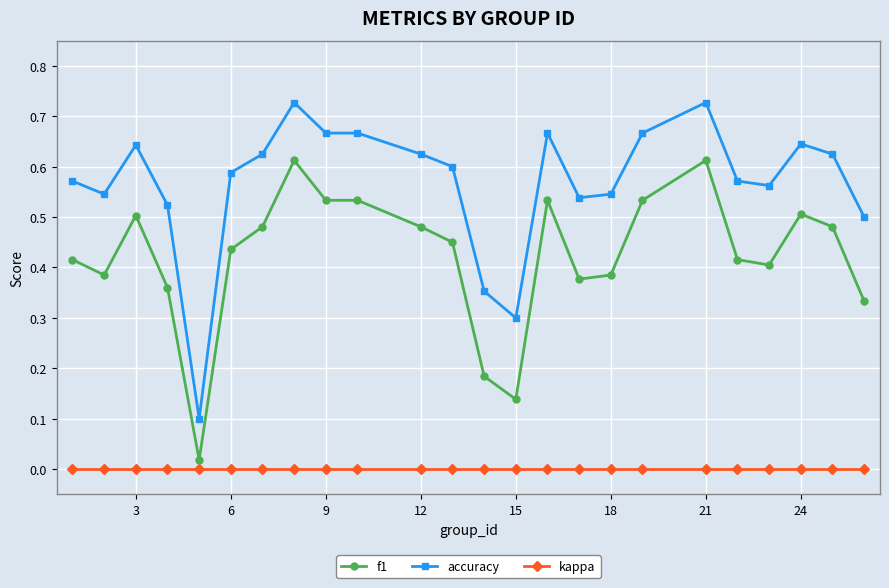

Which series has the largest range (max minus min)?

accuracy